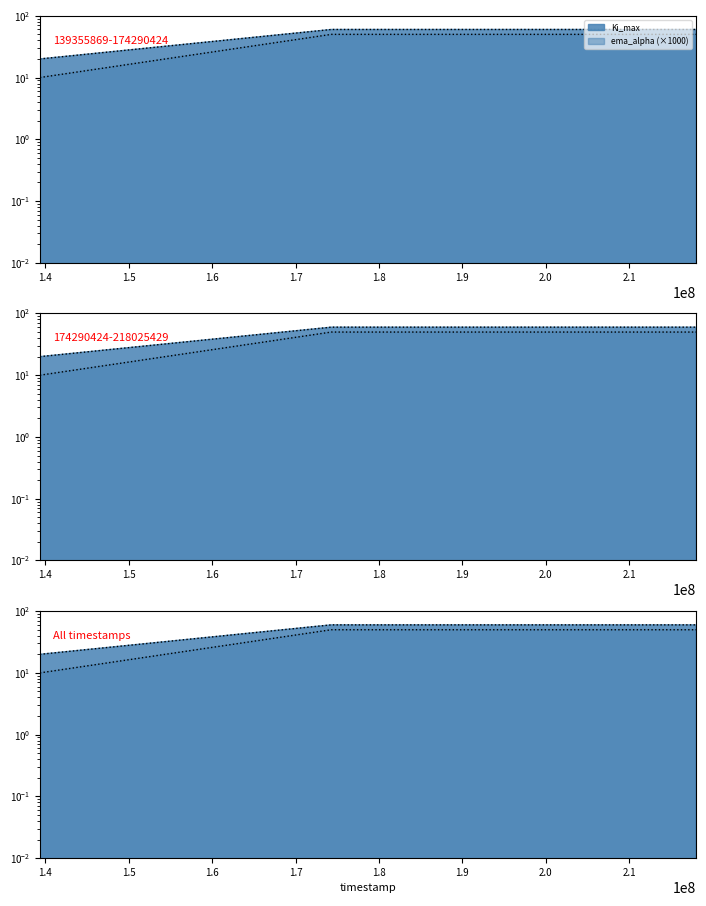

Reading left to right, extract all data points from this chart.

Ki_max: 139355869=20	174290424=60	218025429=60
ema_alpha: 139355869=10	174290424=50	218025429=50